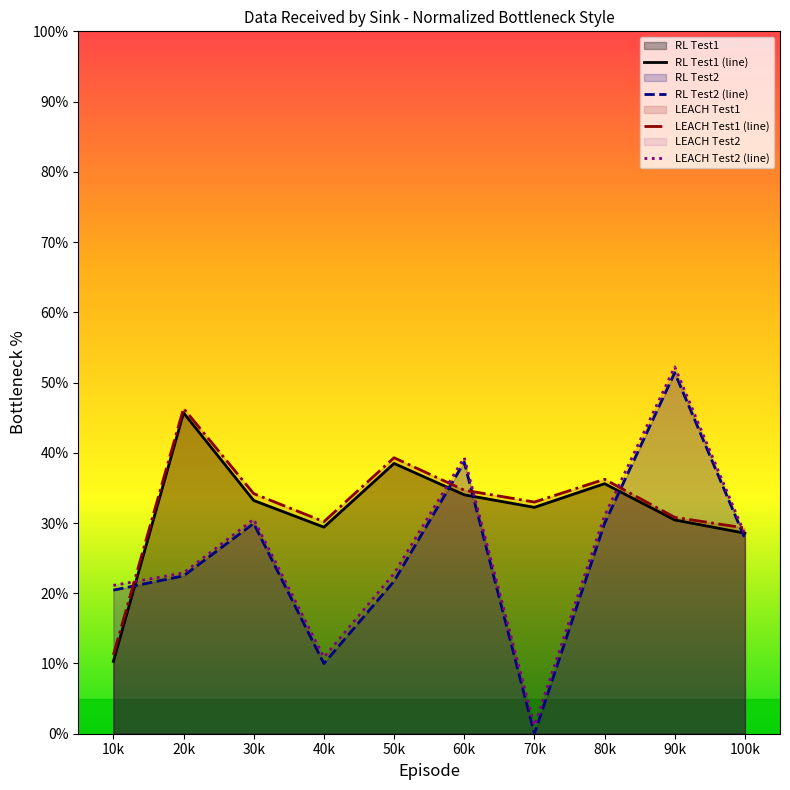

Reading right to left, transcribe all the data shown in this chart.

RL Test1 (line): 28.5	30.4	35.6	32.2	34.0	38.5	29.4	33.2	45.7	10.3
RL Test2 (line): 27.8	51.4	29.9	0.0	38.7	21.7	10.0	29.9	22.5	20.4
LEACH Test1 (line): 29.3	30.8	36.2	33.0	34.7	39.3	30.2	34.2	46.3	11.2
LEACH Test2 (line): 28.4	52.2	31.0	1.2	39.3	22.8	10.9	30.5	22.9	21.1